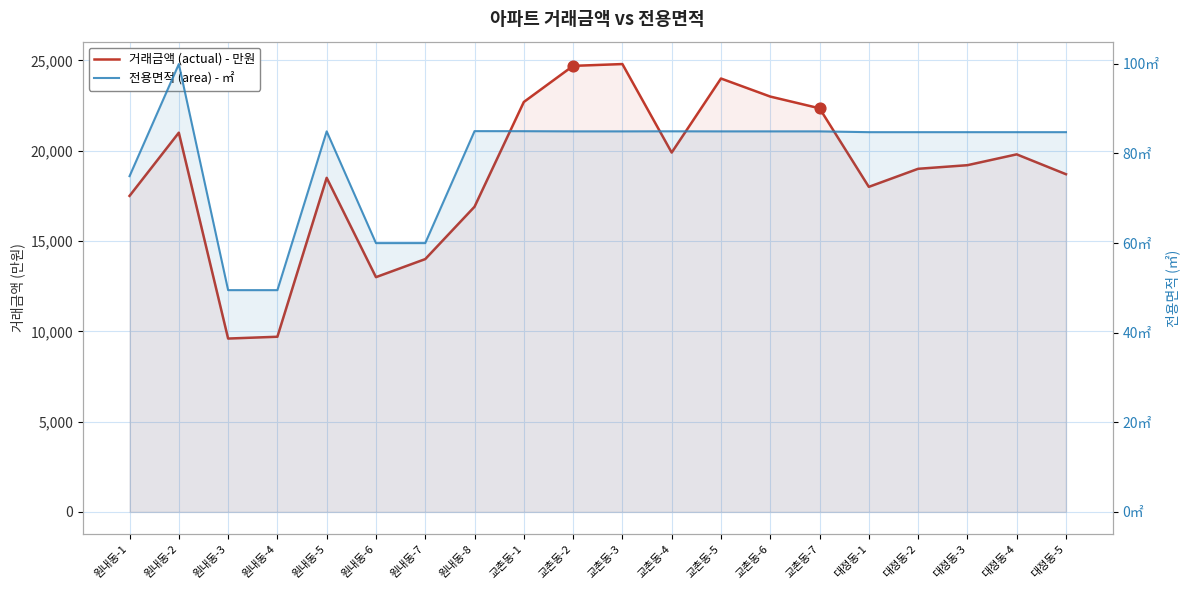

At which category is the sum across all series the highest?

교촌동-3